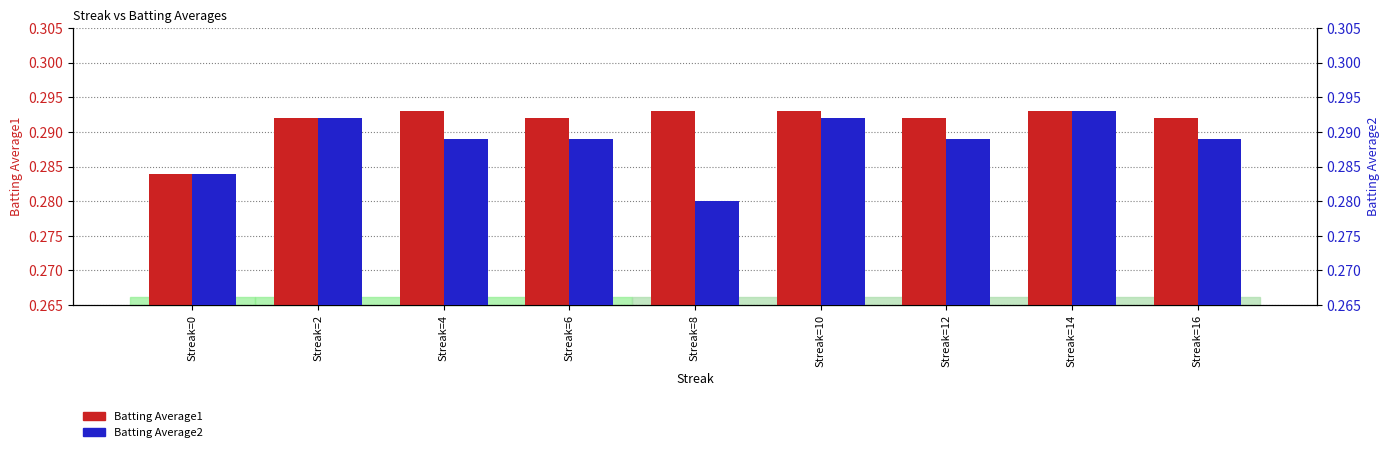

What is the value of the Batting Average1 bar at the 2nd from the left?

0.3